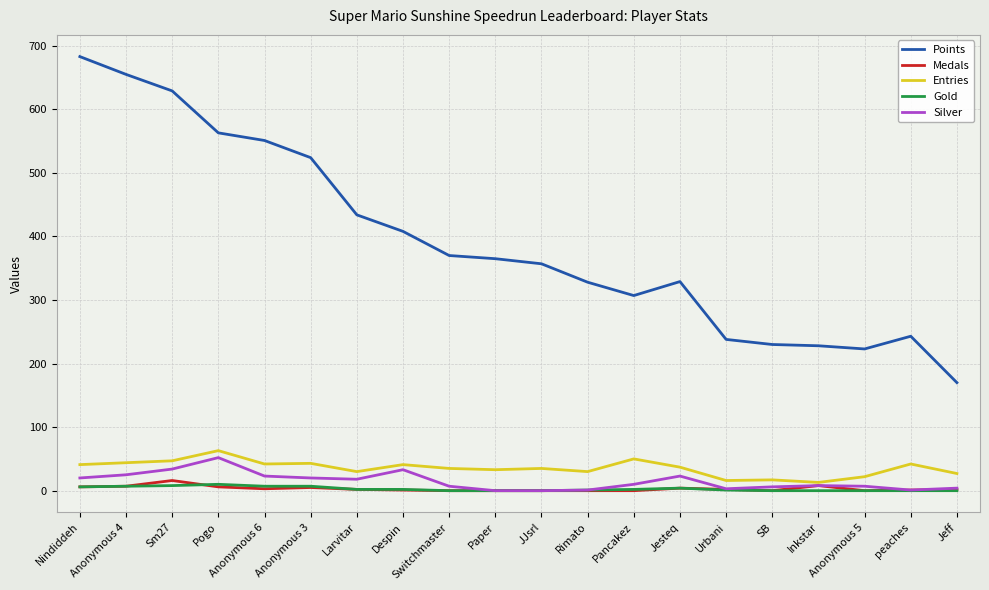

True or false: Gold and Points intersect in this chart.

False